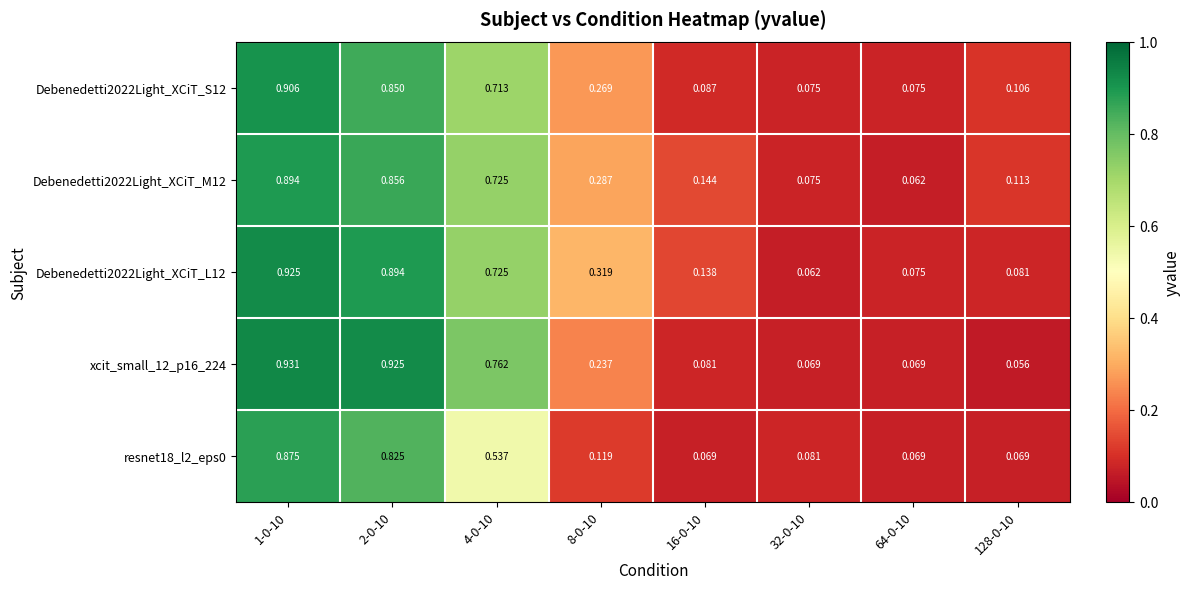

Is the value of xcit_small_12_p16_224 at 8-0-10 greater than the value of Debenedetti2022Light_XCiT_L12 at 4-0-10?

No